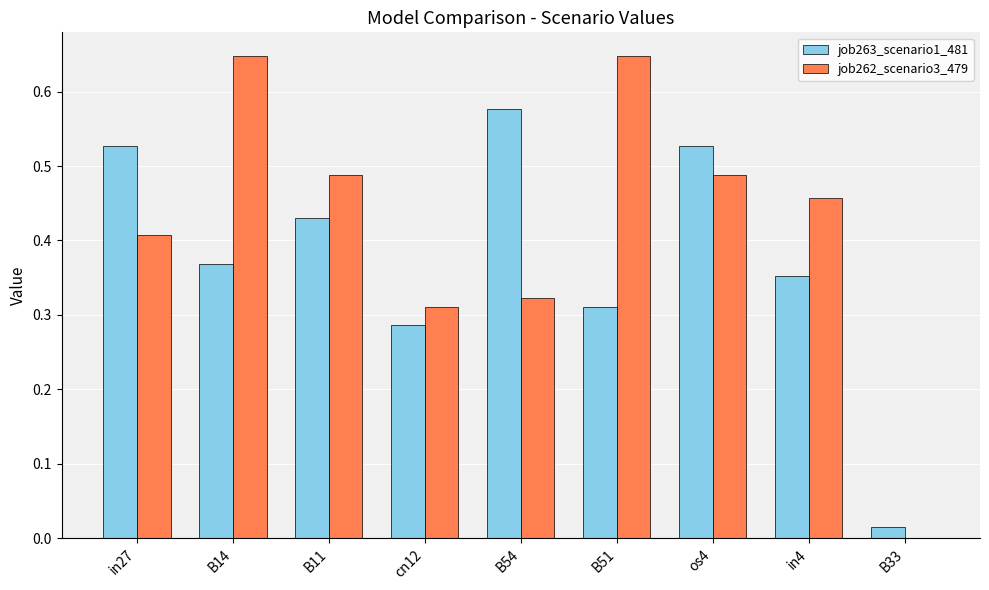

What is the sum of all job262_scenario3_479 values?

3.8